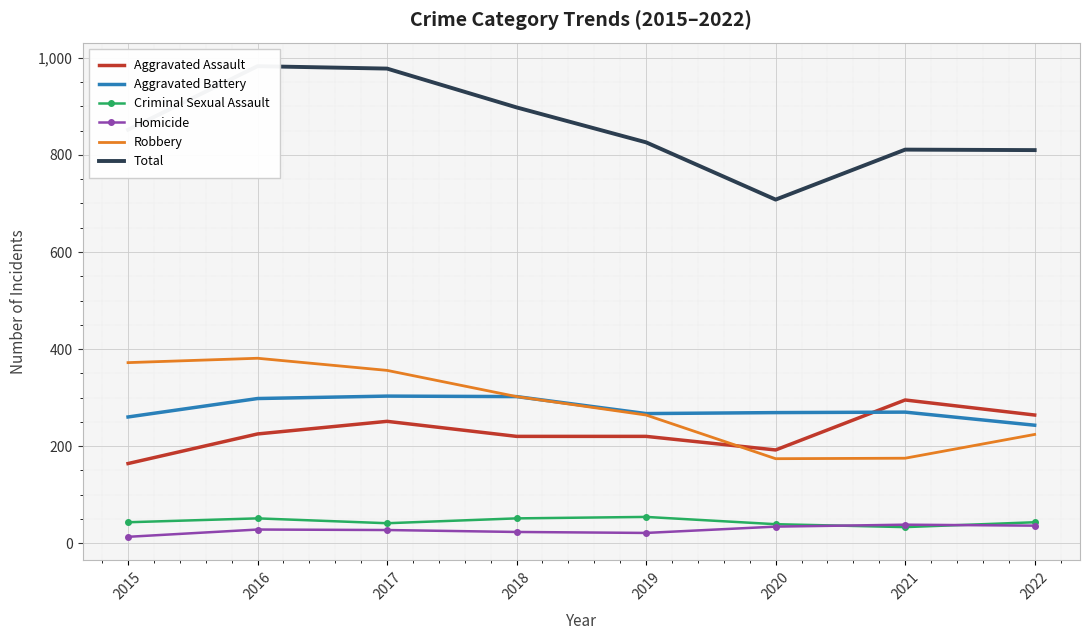

Reading right to left, list all the values displayed in this chart.

Aggravated Assault: 2022=264	2021=295	2020=192	2019=220	2018=220	2017=251	2016=225	2015=164
Aggravated Battery: 2022=243	2021=270	2020=269	2019=267	2018=302	2017=303	2016=298	2015=260
Criminal Sexual Assault: 2022=43	2021=33	2020=39	2019=54	2018=51	2017=41	2016=51	2015=43
Homicide: 2022=36	2021=38	2020=34	2019=21	2018=23	2017=27	2016=28	2015=13
Robbery: 2022=224	2021=175	2020=174	2019=264	2018=302	2017=356	2016=381	2015=372
Total: 2022=810	2021=811	2020=708	2019=826	2018=898	2017=978	2016=983	2015=852